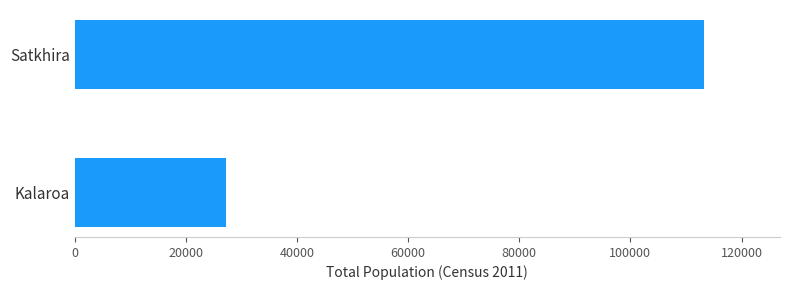

Reading bottom to top, what are all the values shown in this chart?

Kalaroa=27250	Satkhira=113322